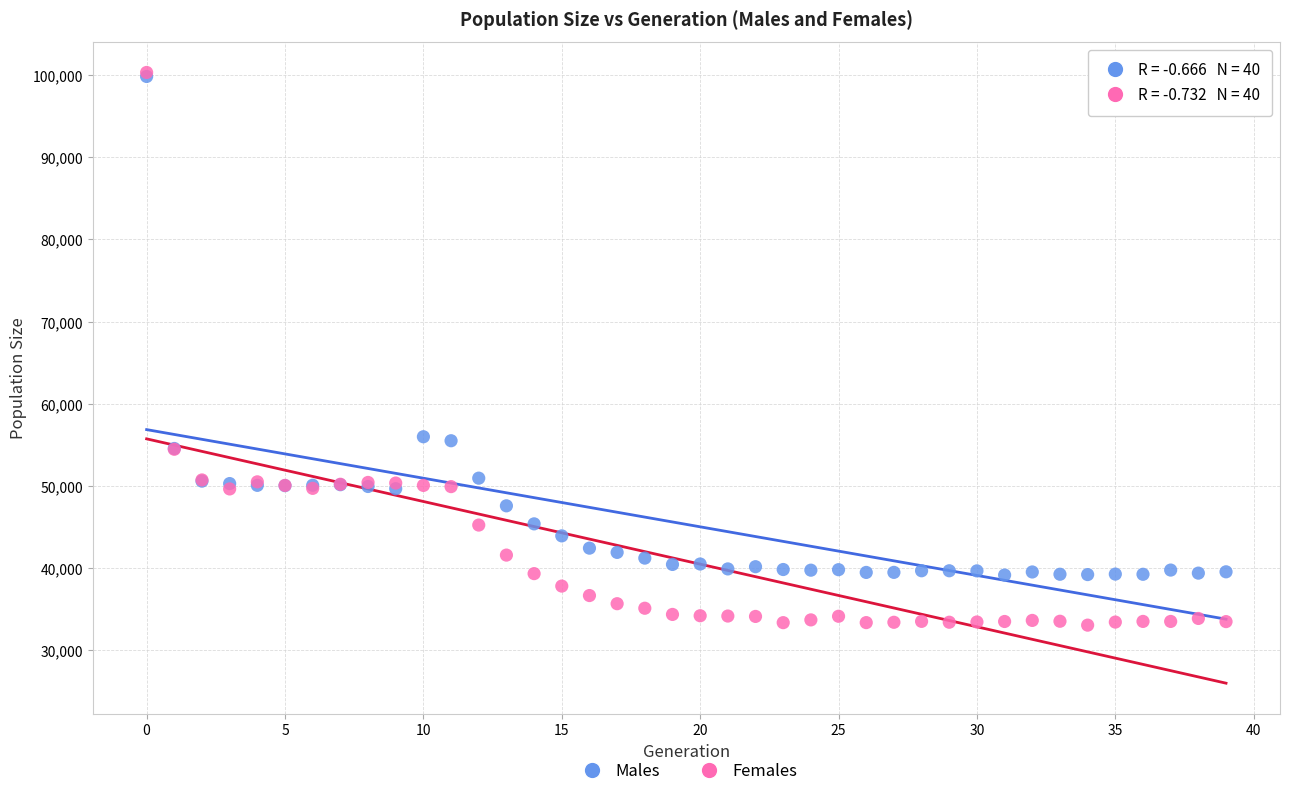

Which series reaches the minimum Y coordinate?

Females